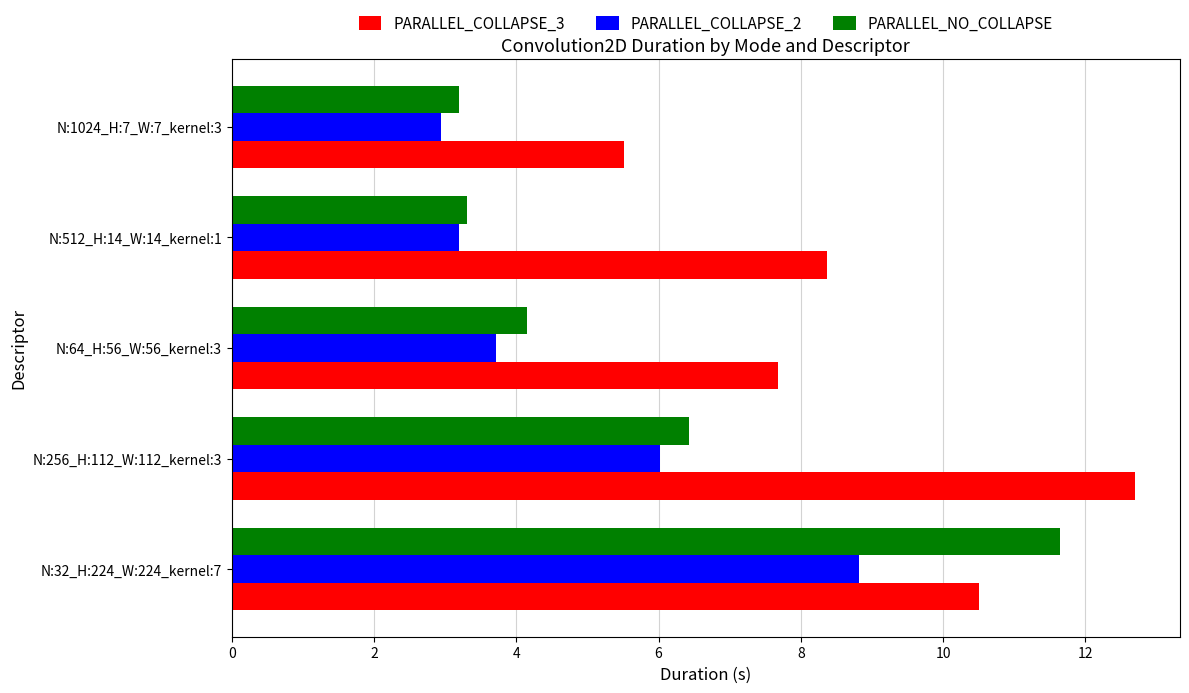

What are all the series names shown in the legend?

PARALLEL_COLLAPSE_3, PARALLEL_COLLAPSE_2, PARALLEL_NO_COLLAPSE